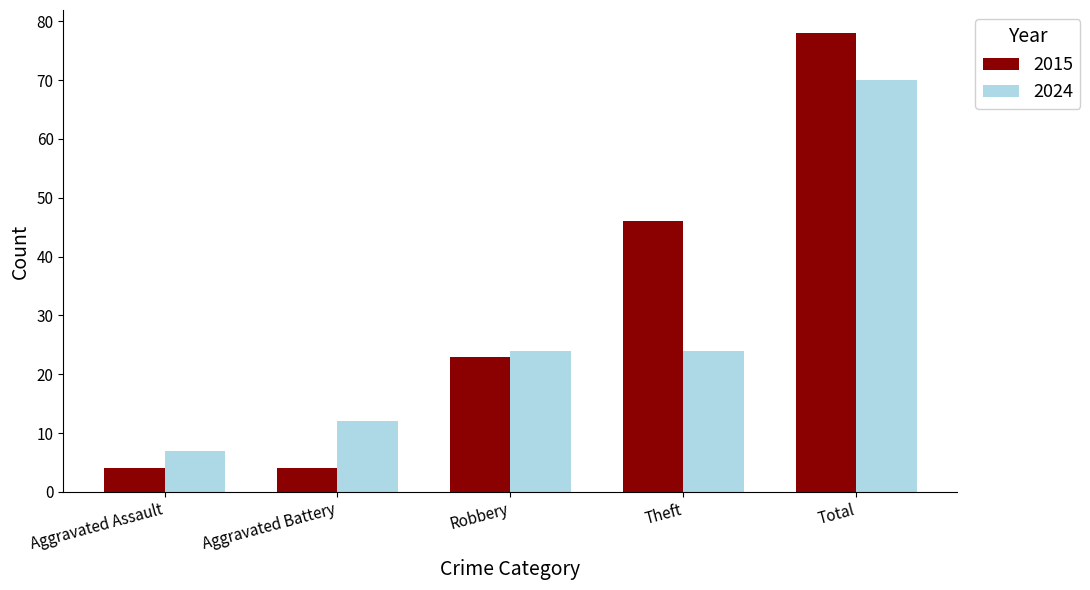

What is the label of the 3rd bar from the right?

Robbery